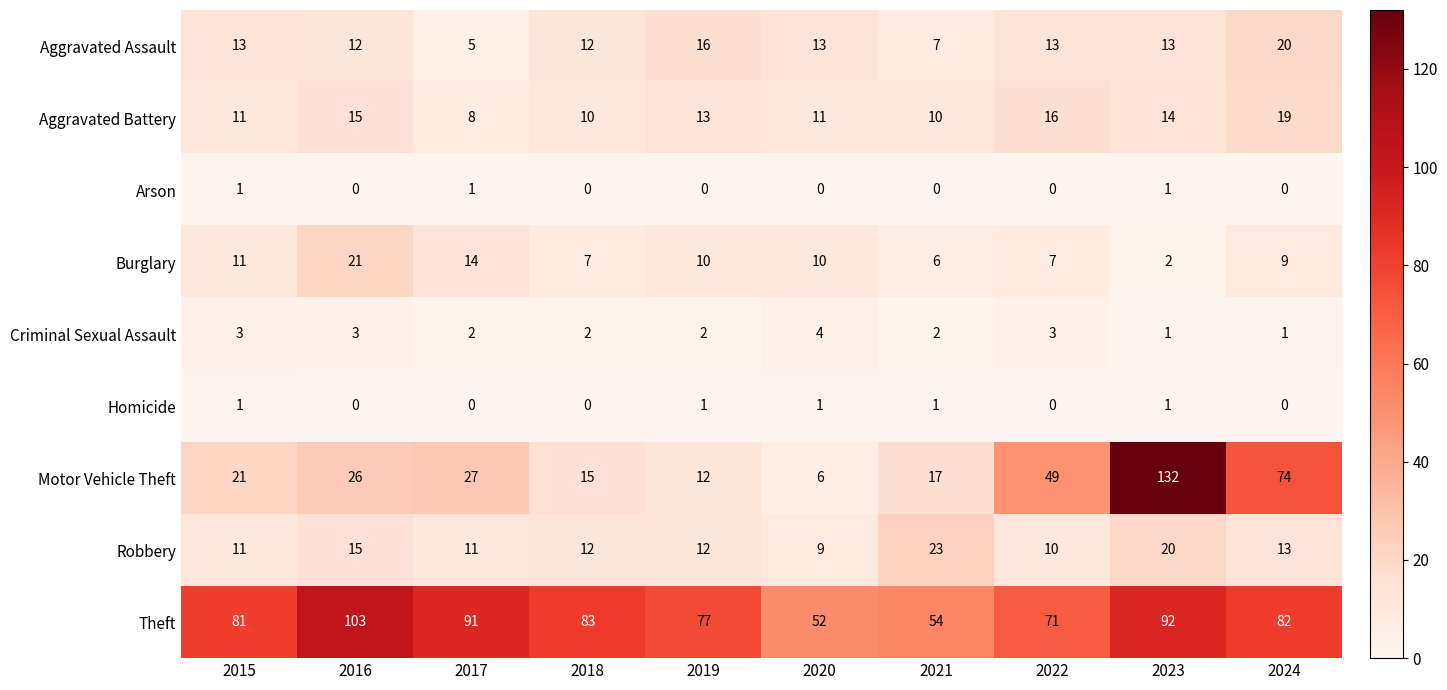

What is the sum of the Motor Vehicle Theft values at 2021 and 2018?

32